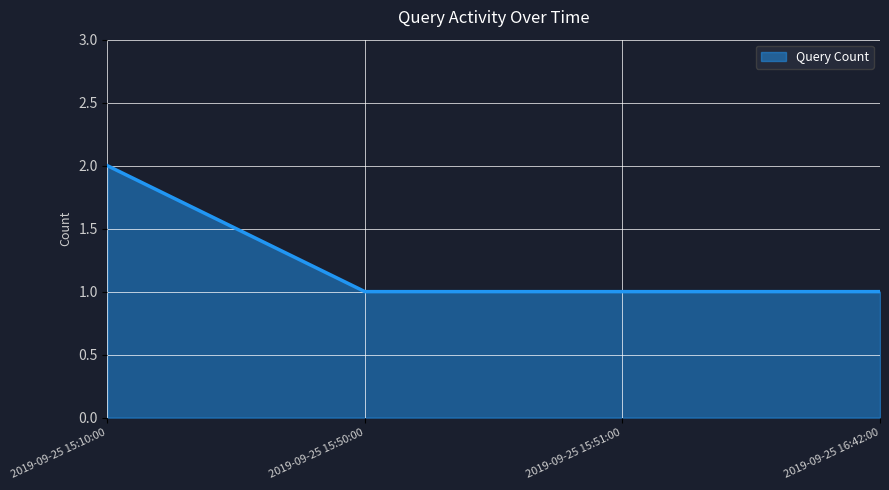

What is the smallest value displayed?

1